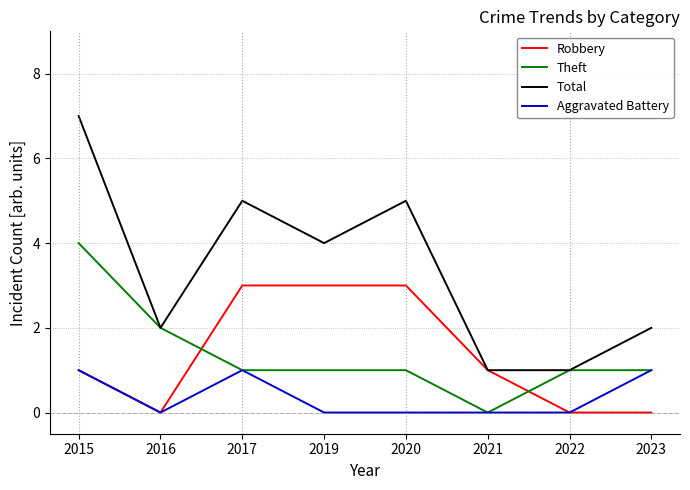

At which category does Aggravated Battery reach its first local peak?

2017